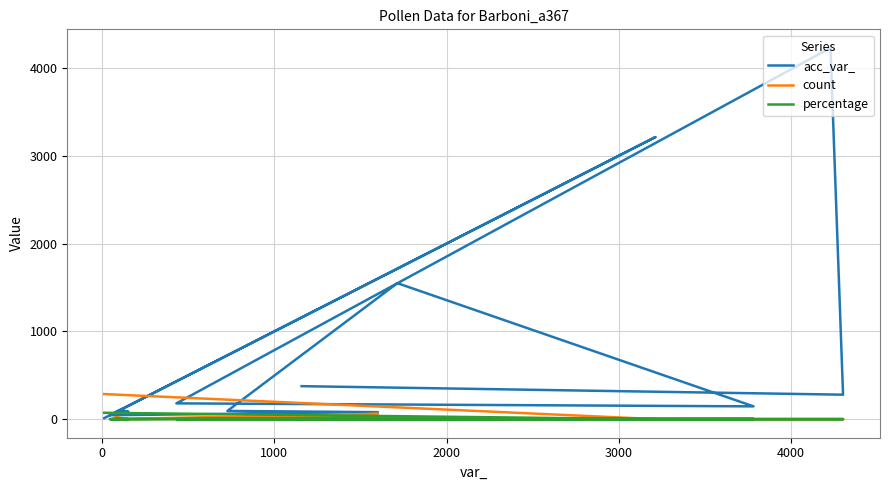

Which series has the largest total across all categories?

acc_var_